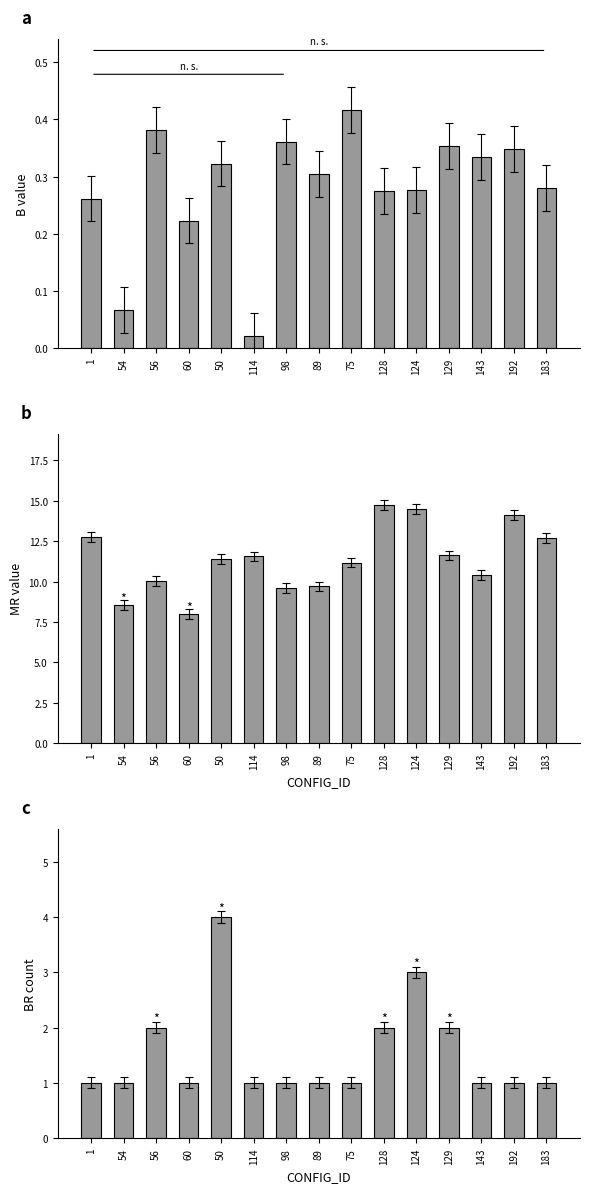

Count the number of categories in the chart.

15